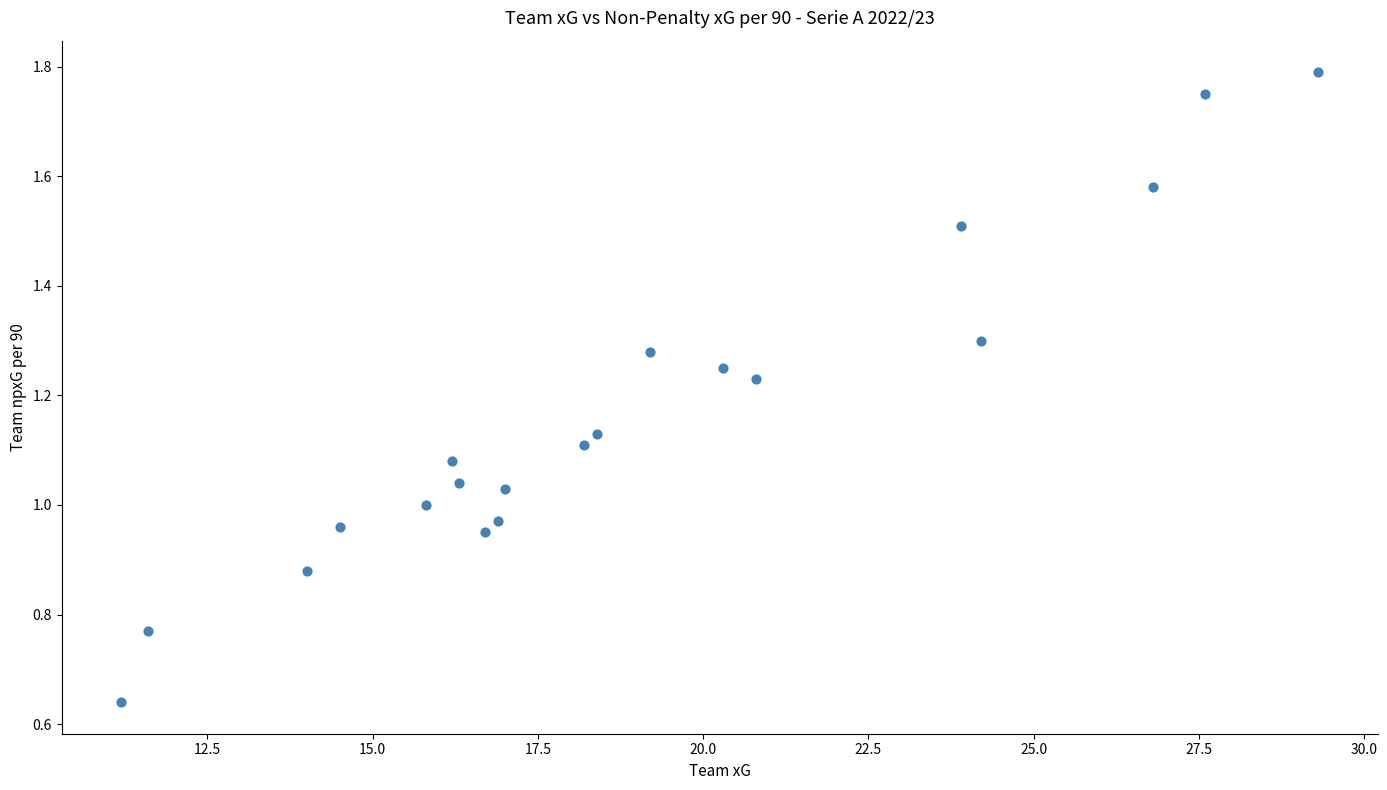

What is the range of X values (max minus min)?

18.1